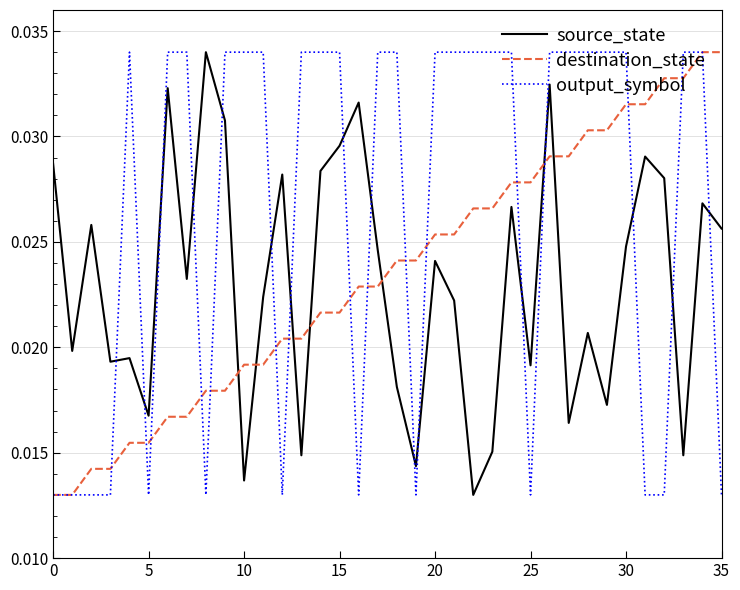

After their last crossing, which series has the higher values: output_symbol or source_state?

source_state